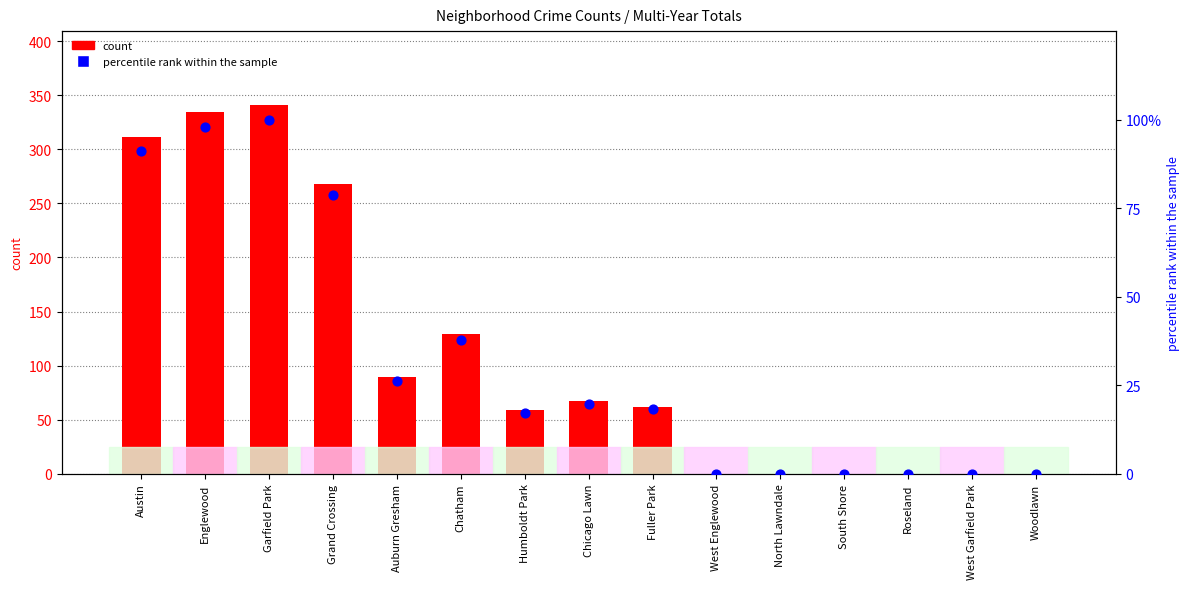

What is the total value across all series at Humboldt Park?

76.3